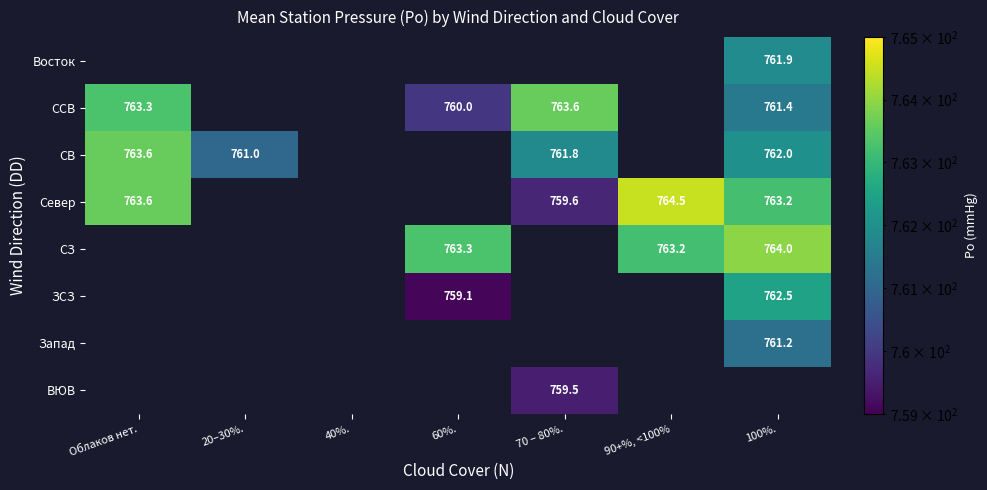

True or false: СВ has a value of 761.8 at 70 – 80%..

True